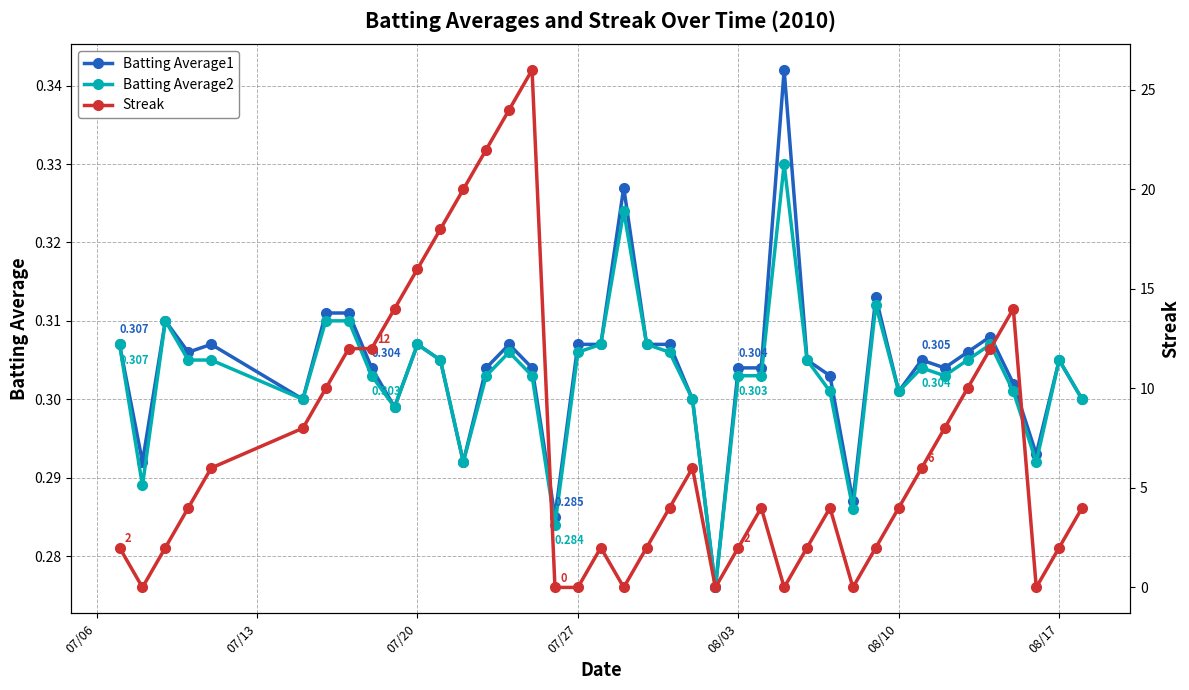

How many data points in Streak are above 4?

18